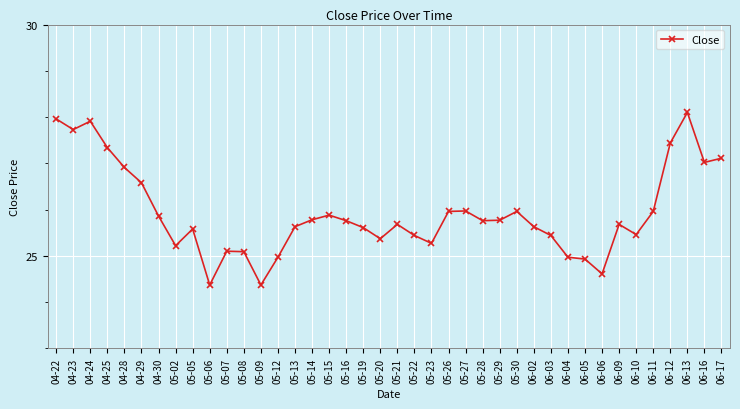

What is the difference between the maximum and second lowest values?

3.7